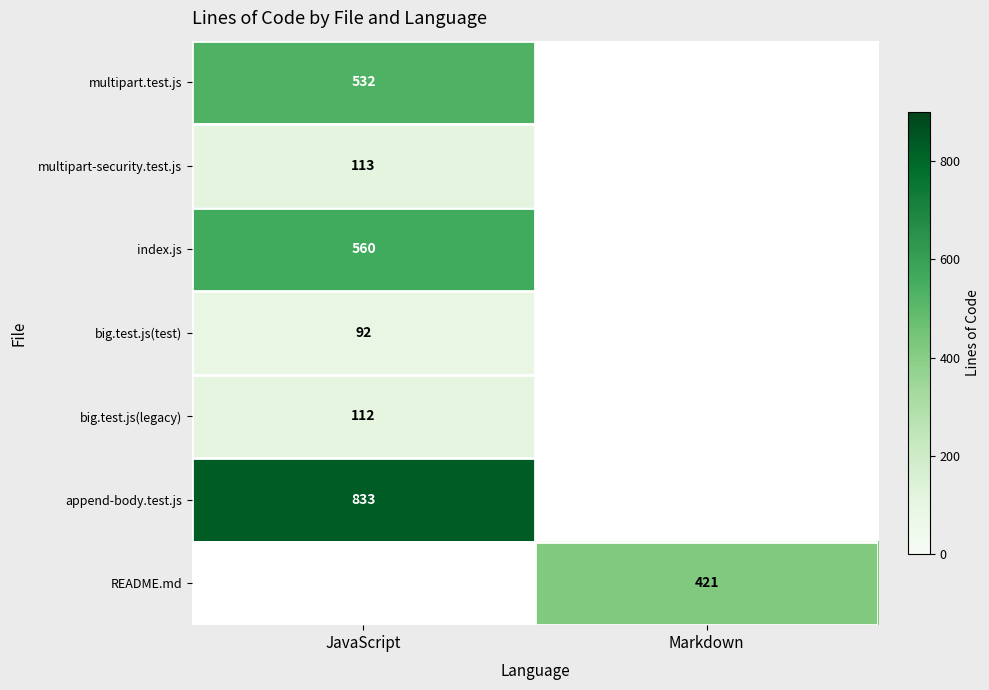

At which category does the chart reach its peak across all series?

JavaScript